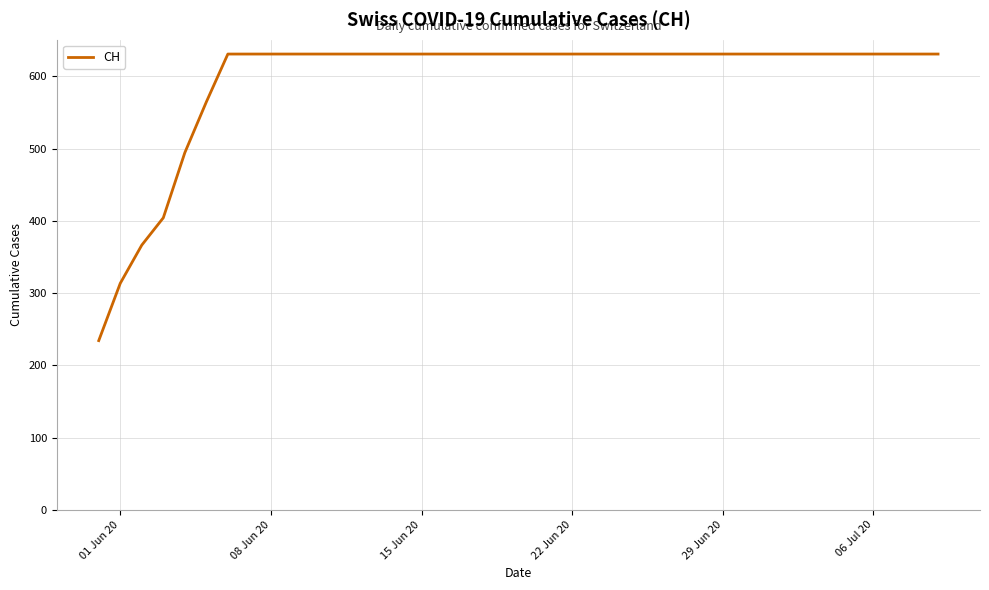

What is the greatest value displayed?

631.0